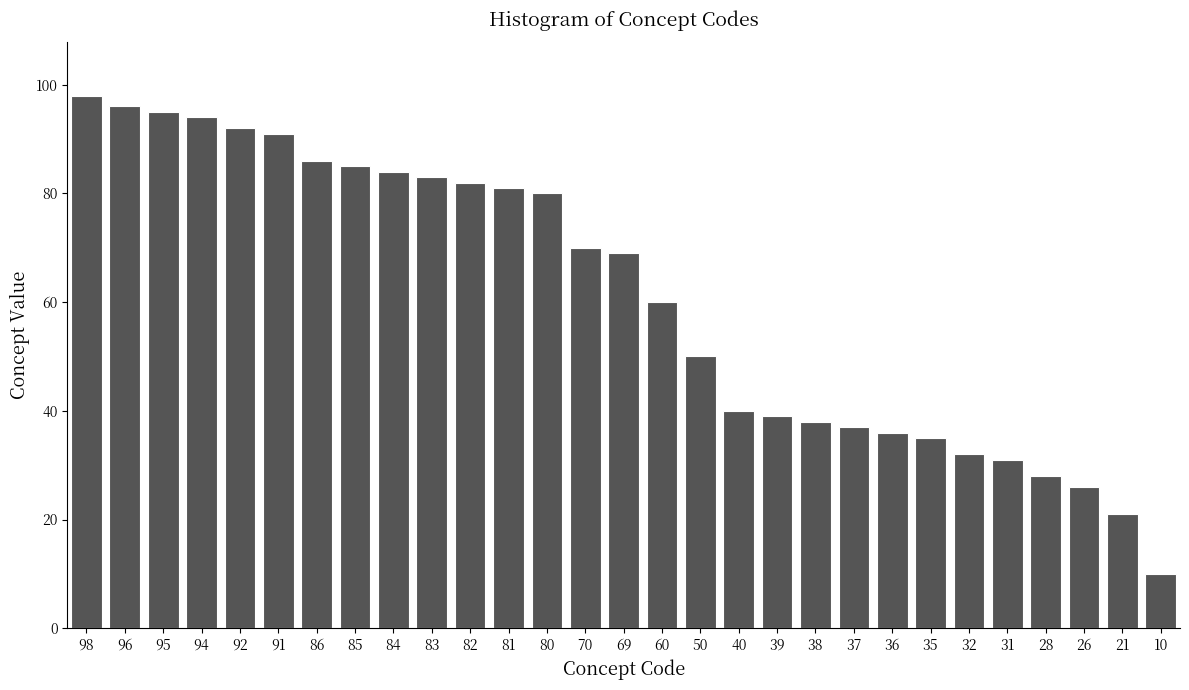

Reading right to left, what are all the values shown in this chart?

10	21	26	28	31	32	35	36	37	38	39	40	50	60	69	70	80	81	82	83	84	85	86	91	92	94	95	96	98